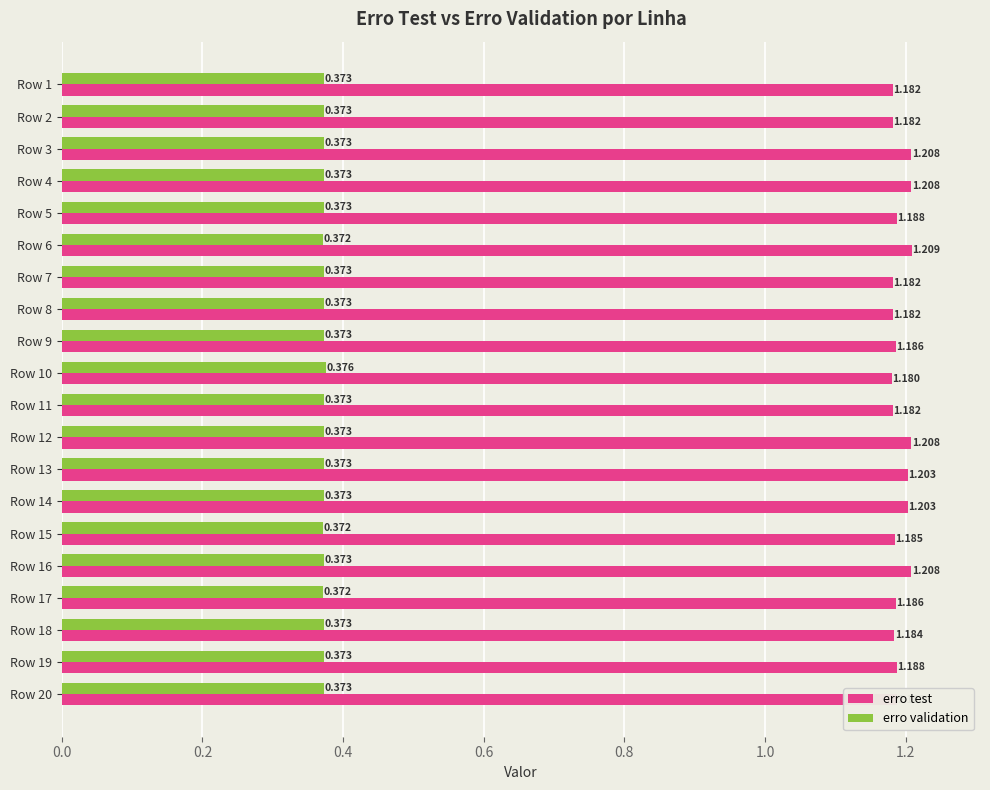

Rank the series at Row 20 from highest to lowest value.

erro test, erro validation